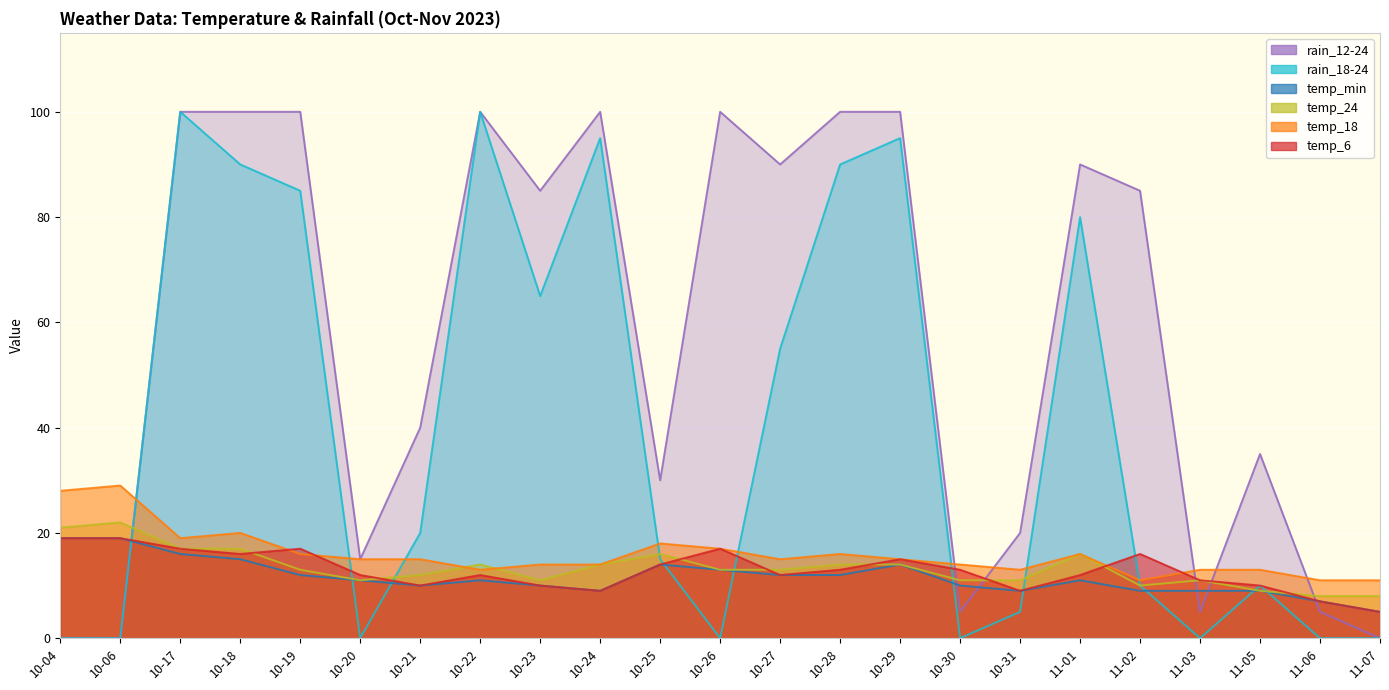

At 10-18, list the series in order from largest to smallest.

rain_12-24, rain_18-24, temp_18, temp_24, temp_6, temp_min